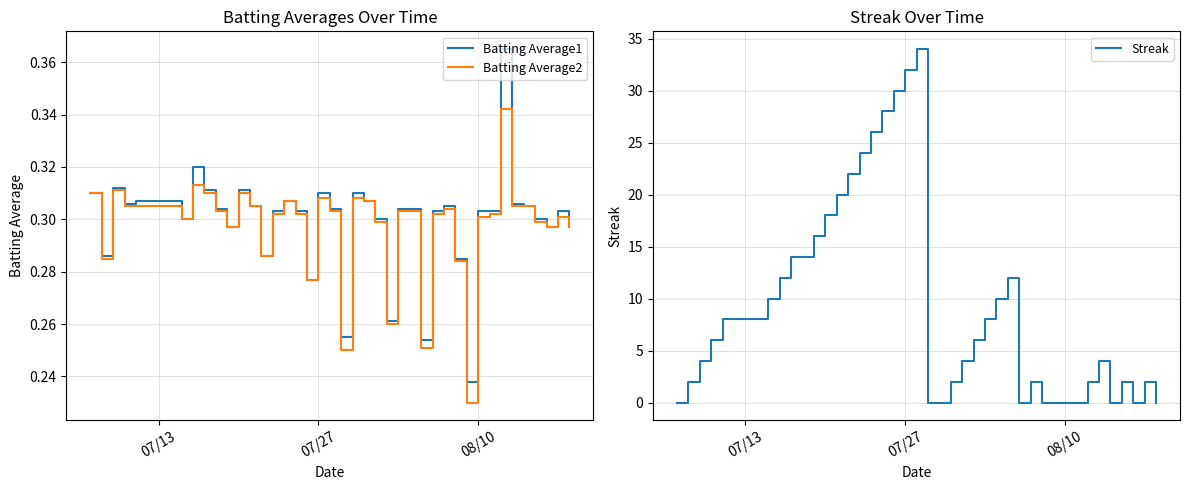

Which series has the widest spread of values?

Streak